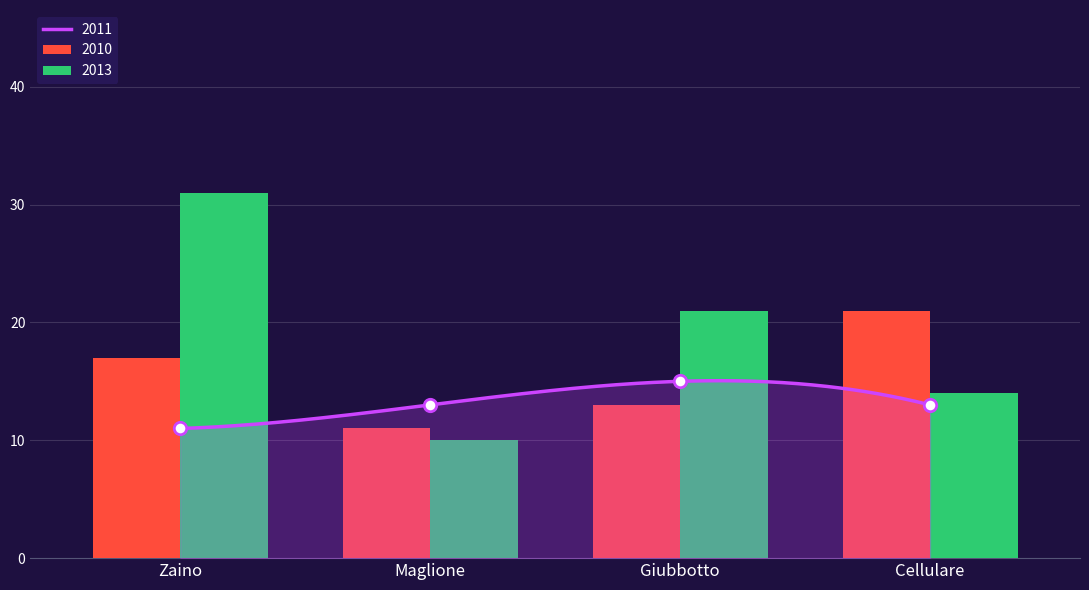

At which category is the sum across all series the highest?

Zaino